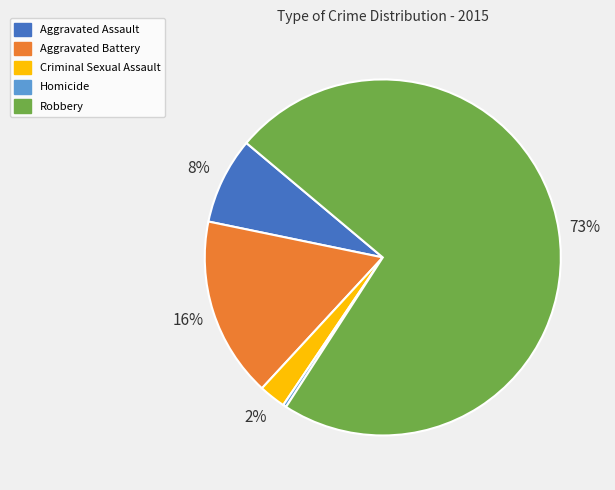

True or false: Robbery accounts for 81% of the total.

False